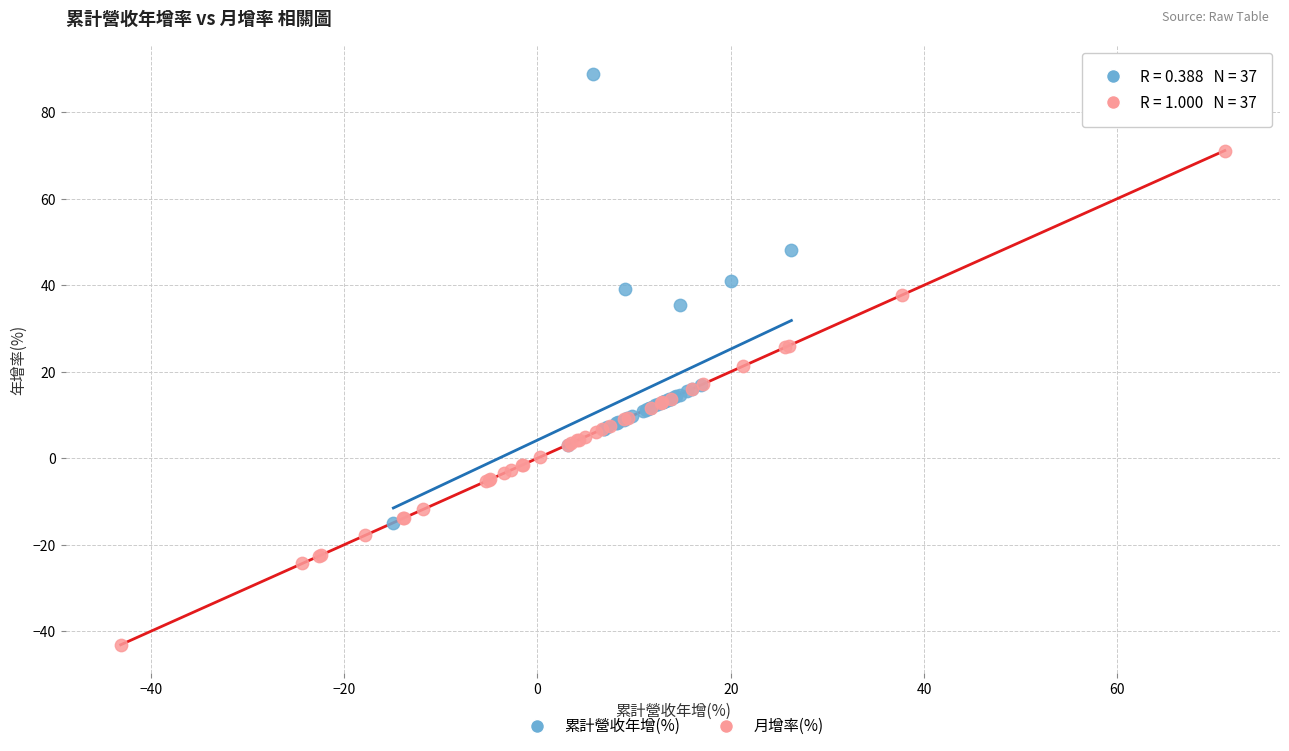

Which series has the widest spread of Y values?

月增率(%)